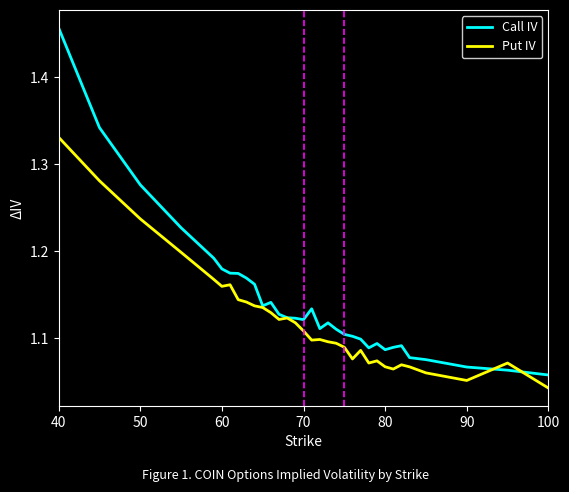

Which series has the widest spread of values?

Call IV